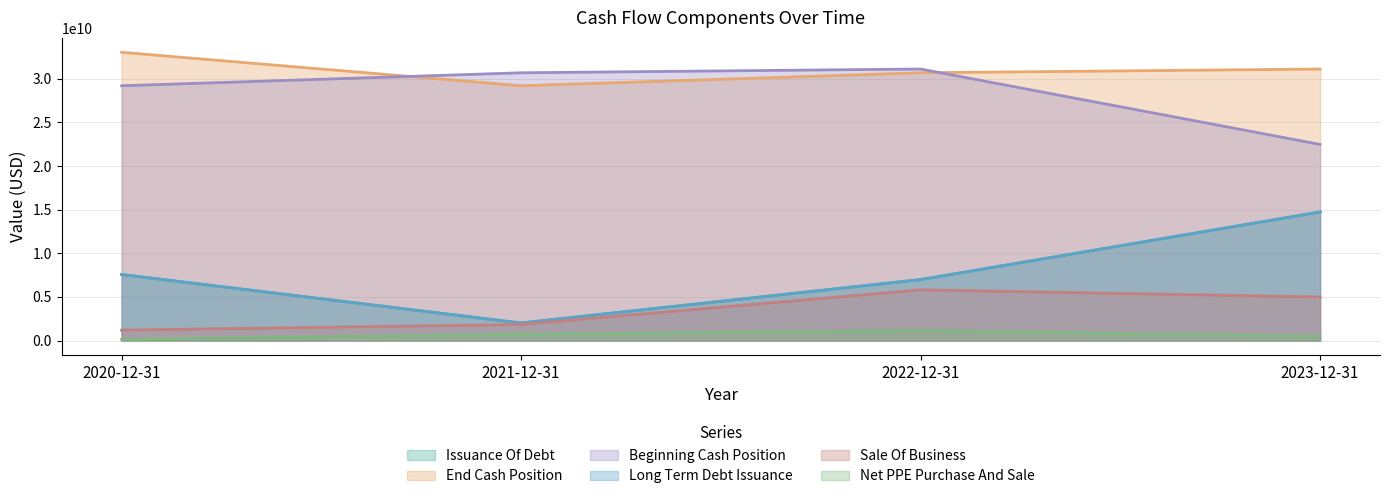

What is the sum of all Sale Of Business values?

13835000000